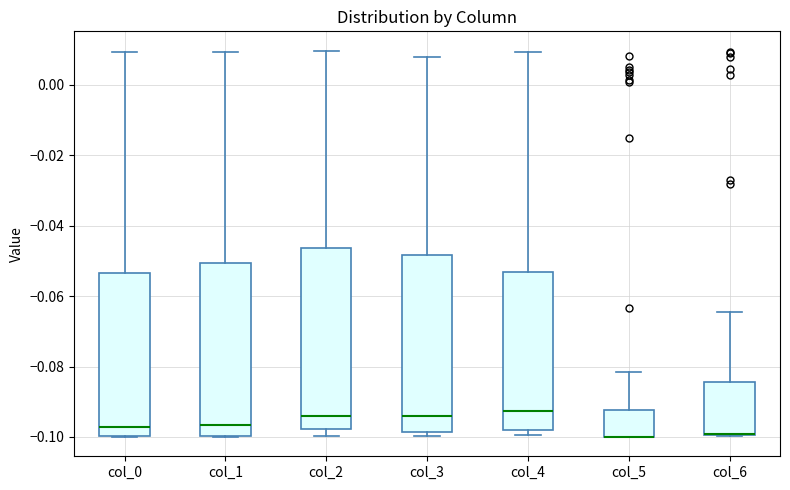

Where is the lower edge of the box for col_1 on the y-axis? The values are not printed on the chart, so give them approximately, as read against the axis.

-0.100